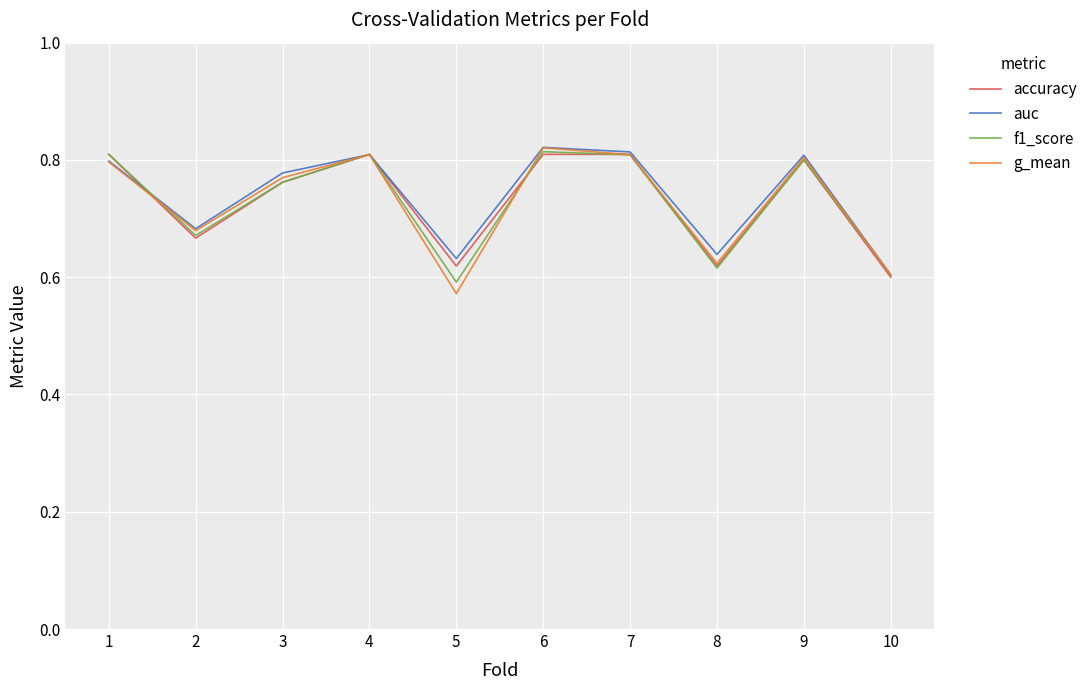

Which series has the largest range (max minus min)?

g_mean